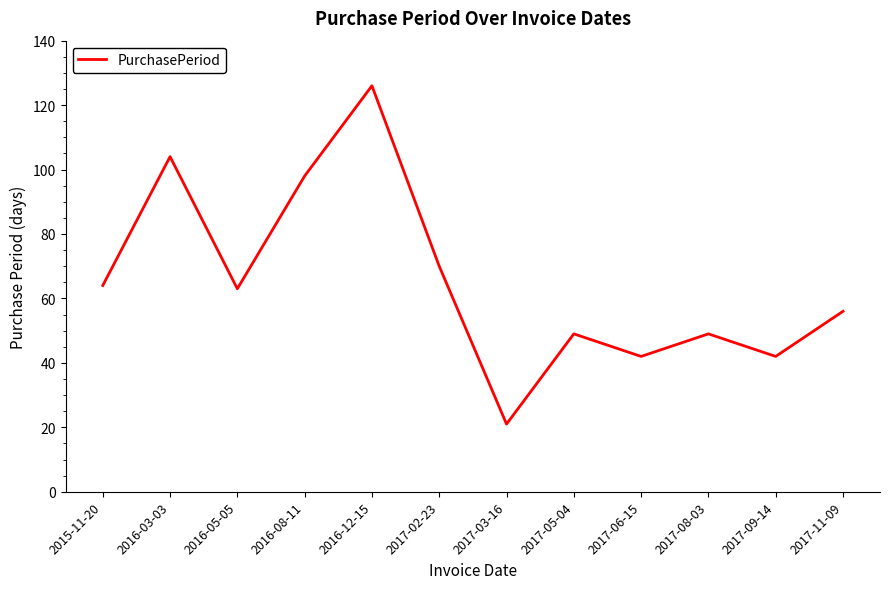

The value at 2016-05-05 is 87. True or false?

False